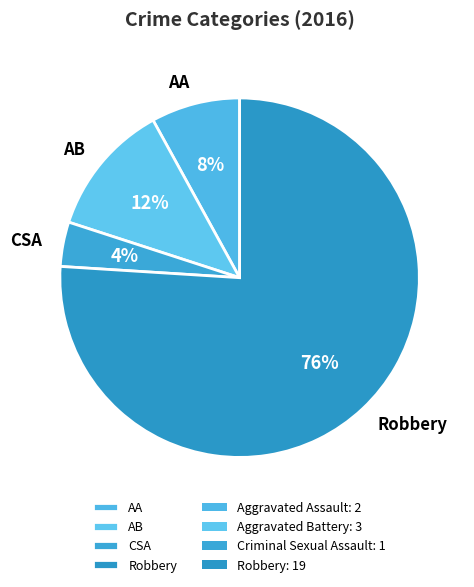

Is there a majority slice in this chart?

Yes